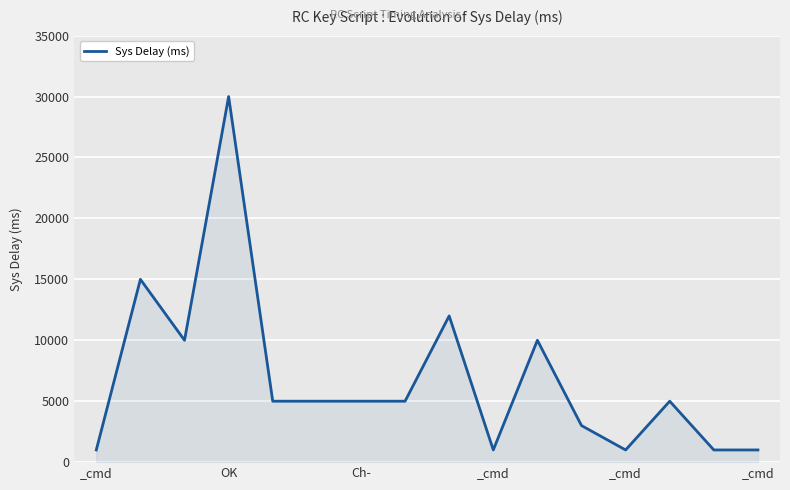

What is the smallest value displayed?

1000